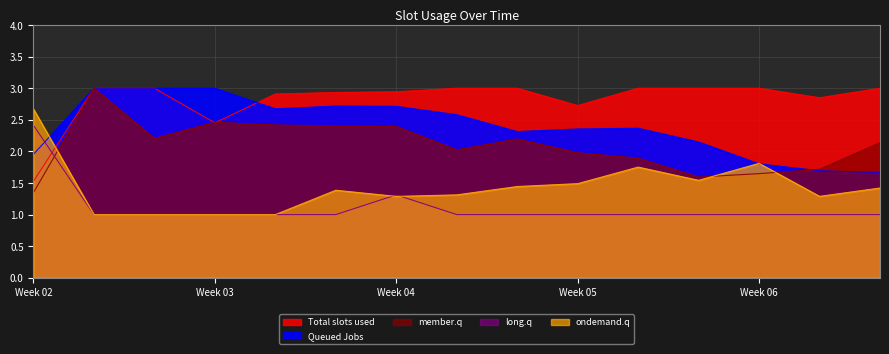

Where is the first local minimum for 3?

4